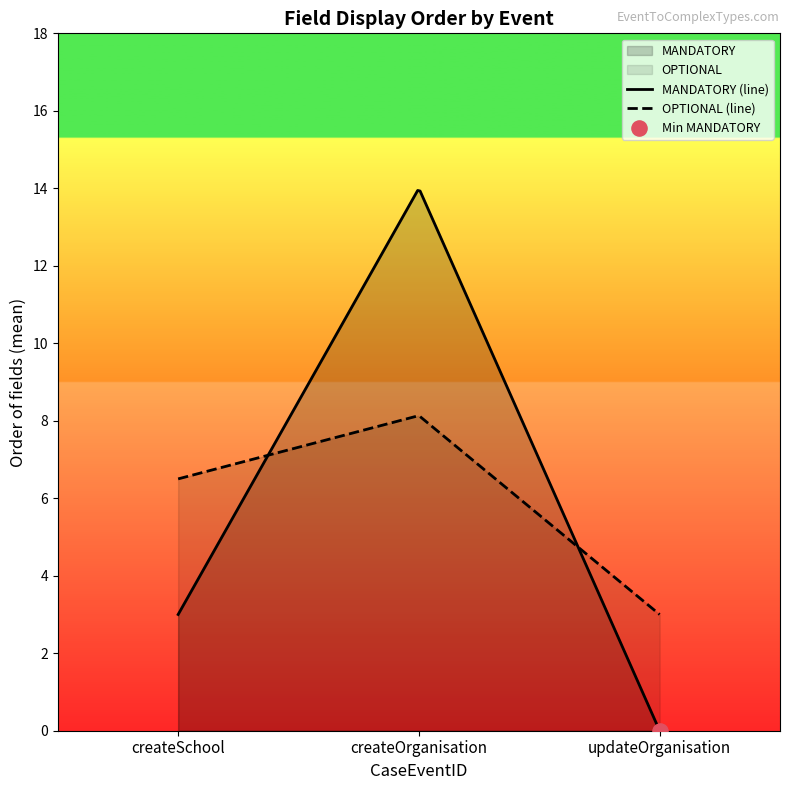

List the series in order of their overall mean, highest first.

MANDATORY (line), OPTIONAL (line)